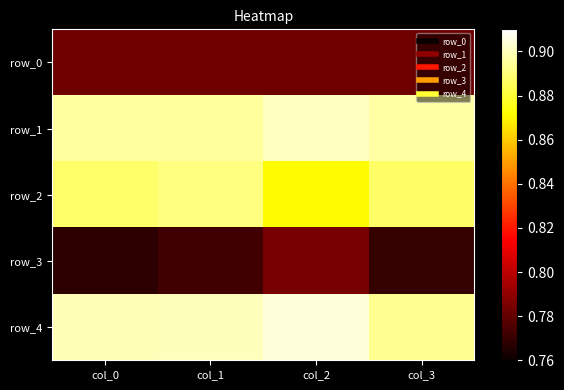

Which series has the largest total across all categories?

row_4